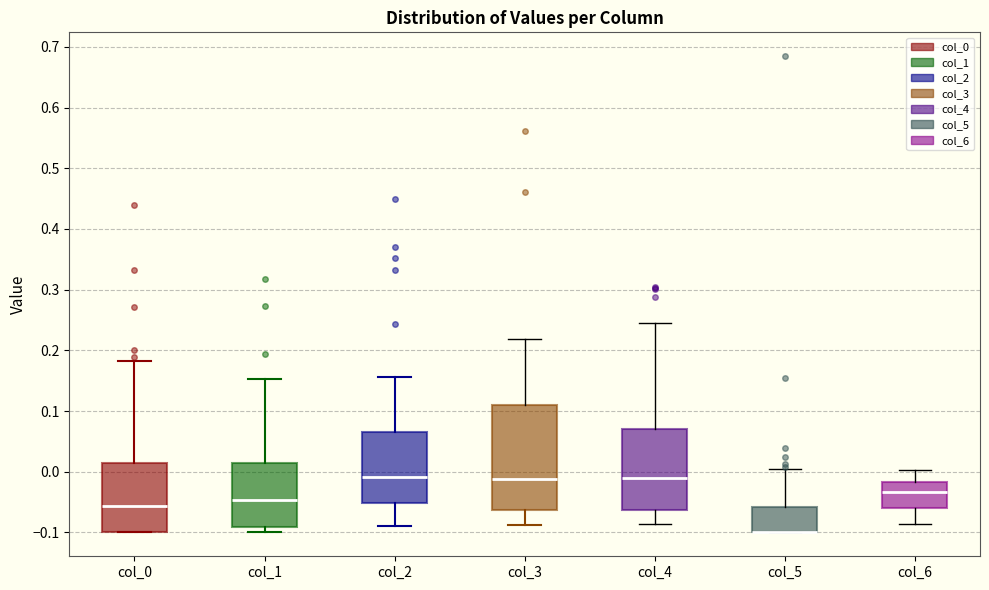

Reading left to right, transcribe this box plot: for each box, give where its median line is, the range the box spans, and where its two whiskers end, as read against the y-axis. The values are not printed on the chart, so give them approximately, as read against the axis.

col_0: median -0.06, box -0.10 to 0.01, whiskers -0.10 to 0.18
col_1: median -0.05, box -0.09 to 0.02, whiskers -0.10 to 0.15
col_2: median -0.01, box -0.05 to 0.07, whiskers -0.09 to 0.16
col_3: median -0.01, box -0.06 to 0.11, whiskers -0.09 to 0.22
col_4: median -0.01, box -0.06 to 0.07, whiskers -0.09 to 0.24
col_5: median -0.10 (drawn on the box's lower edge), box -0.10 to -0.06, whiskers -0.10 to 0.01
col_6: median -0.03, box -0.06 to -0.02, whiskers -0.09 to 0.00